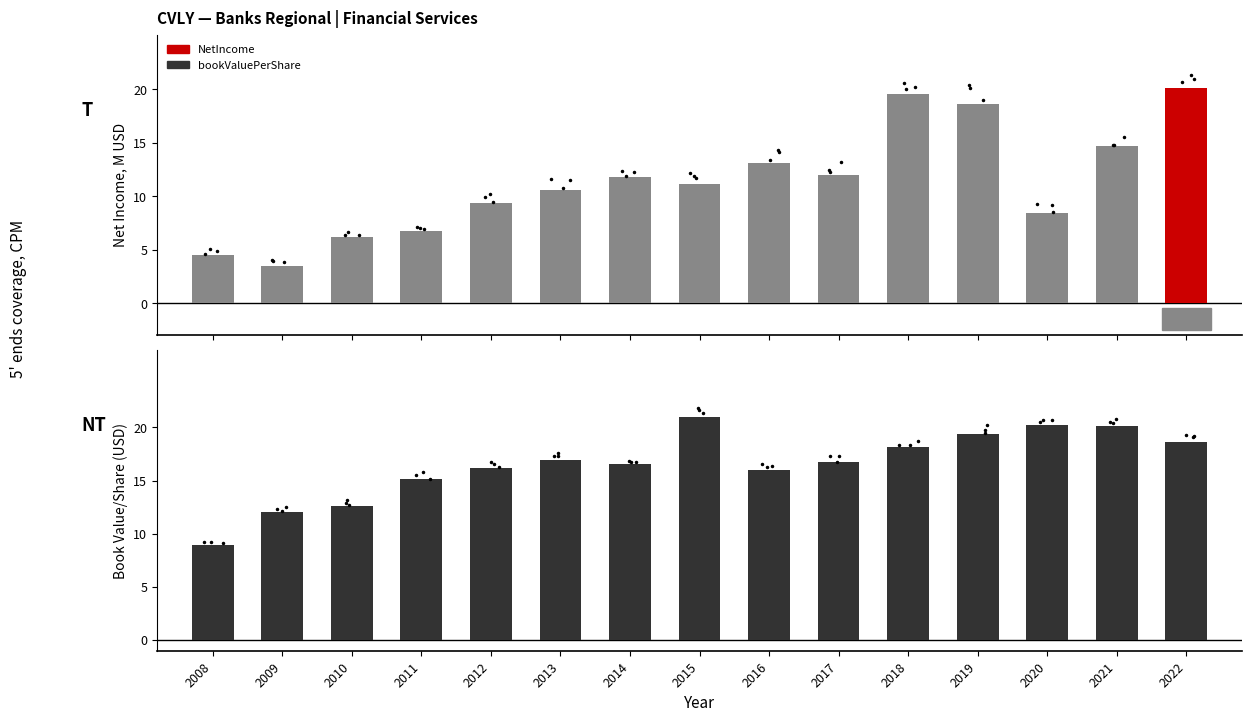

How many values in the bookValuePerShare series exceed 16?

10